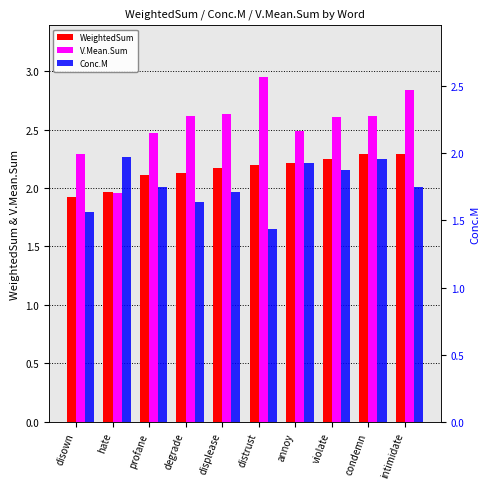

Rank the series by their maximum value, from lowest to highest.

Conc.M, WeightedSum, V.Mean.Sum